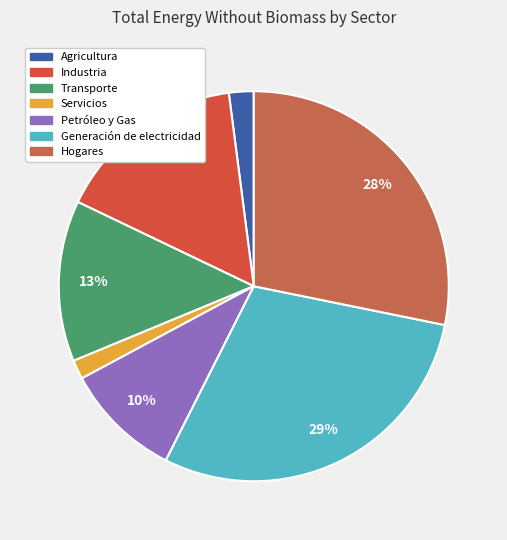

True or false: Transporte accounts for 21% of the total.

False